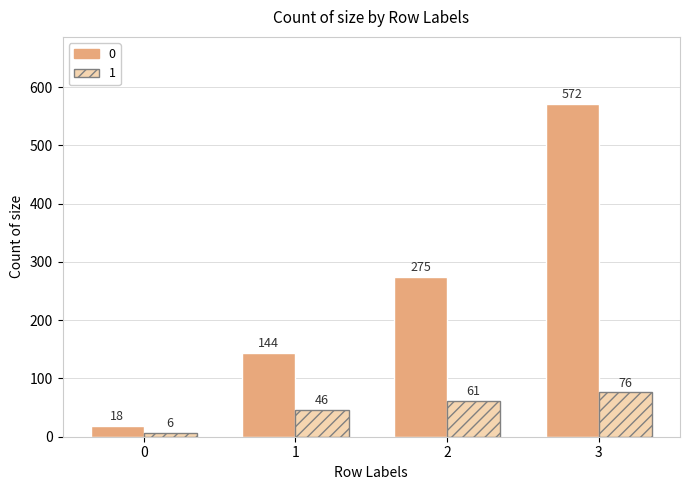

List the series in order of their peak value, highest first.

0, 1